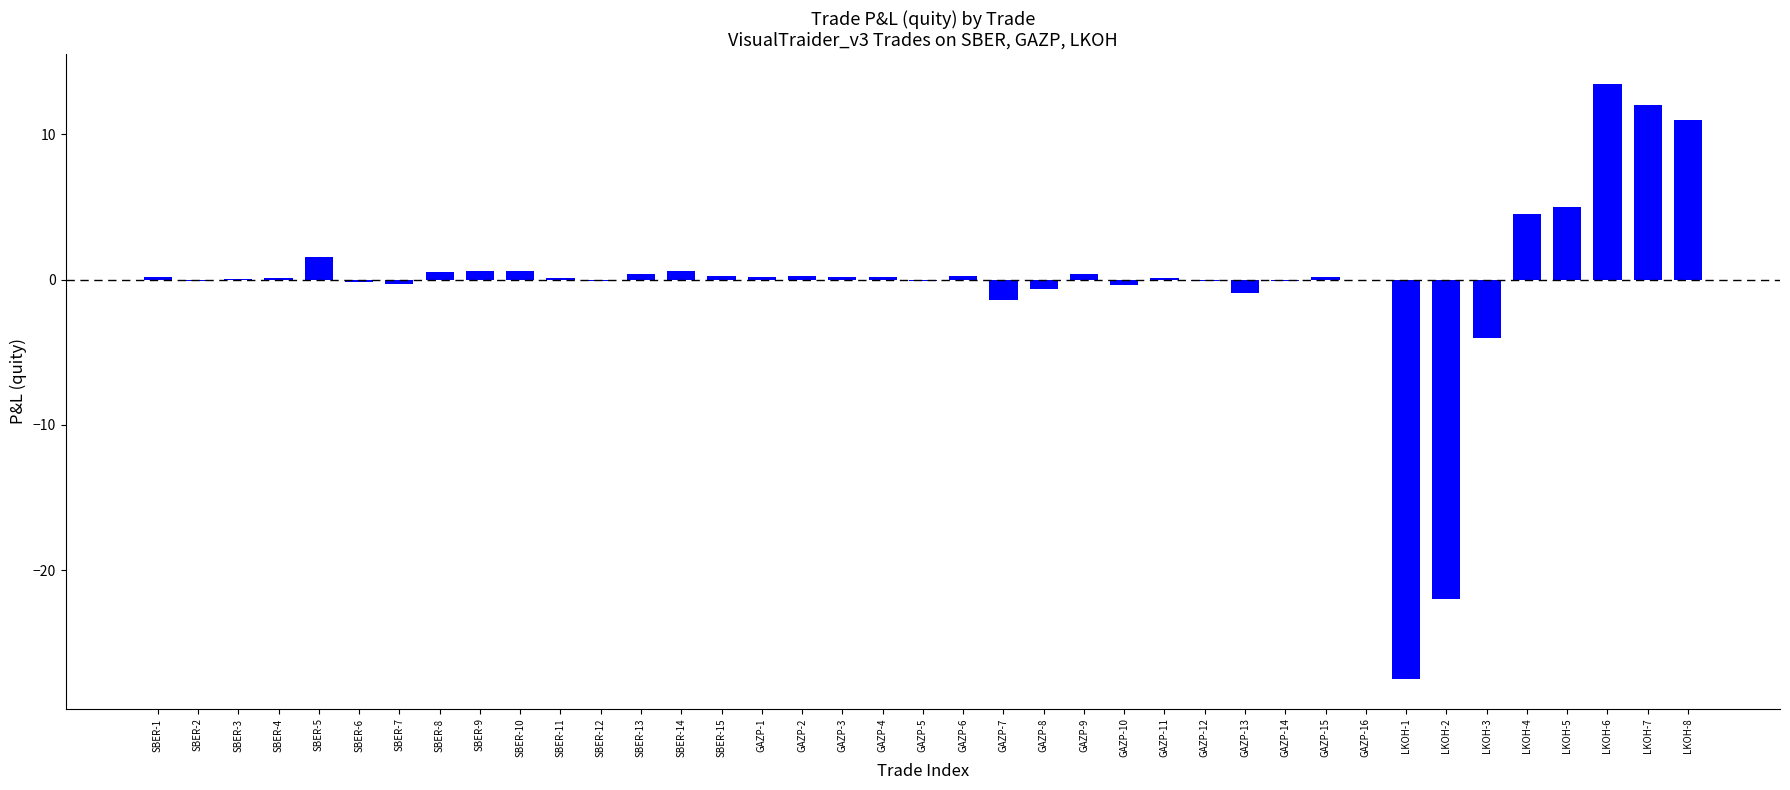

What is the sum of all values?

-5.1